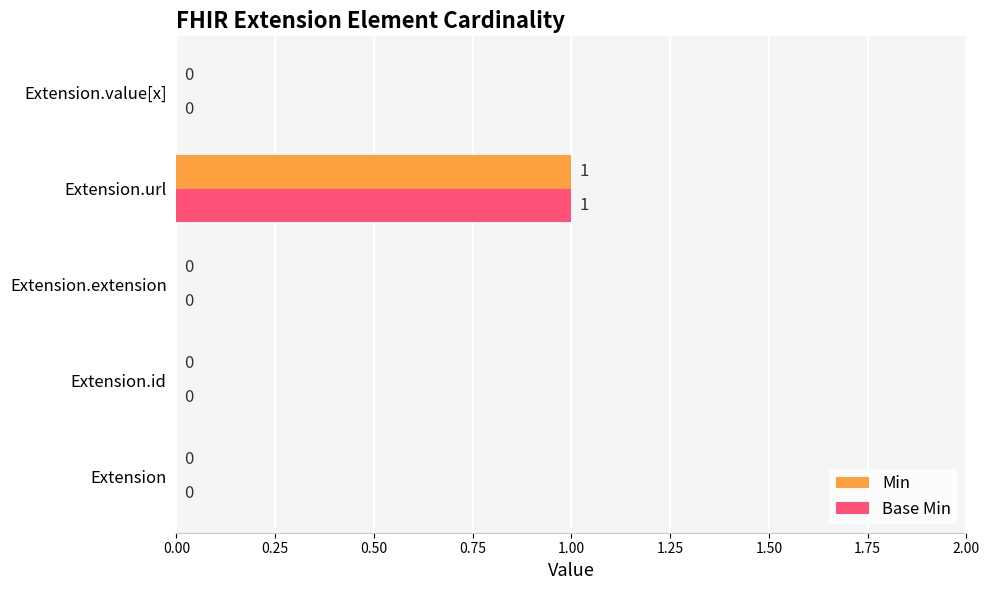

True or false: Min has a value of 1 at Extension.url.

True